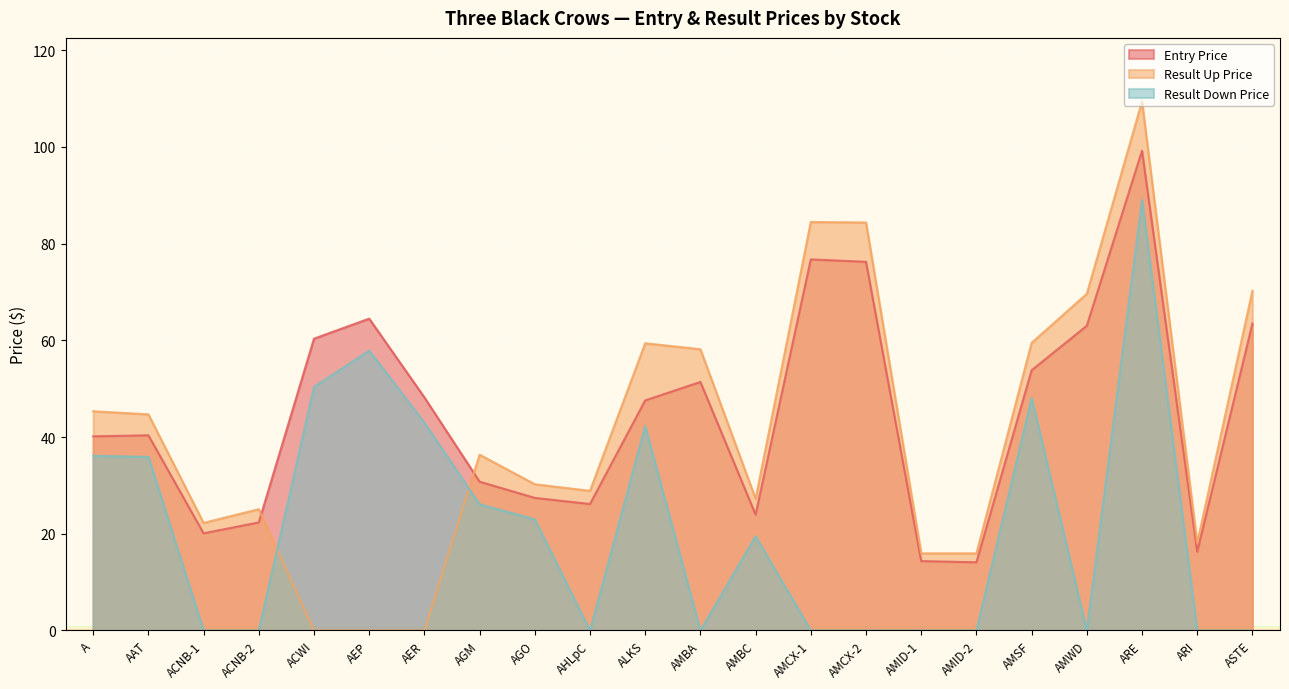

The Result Down Price series shows 86.1 at AMSF. True or false?

False